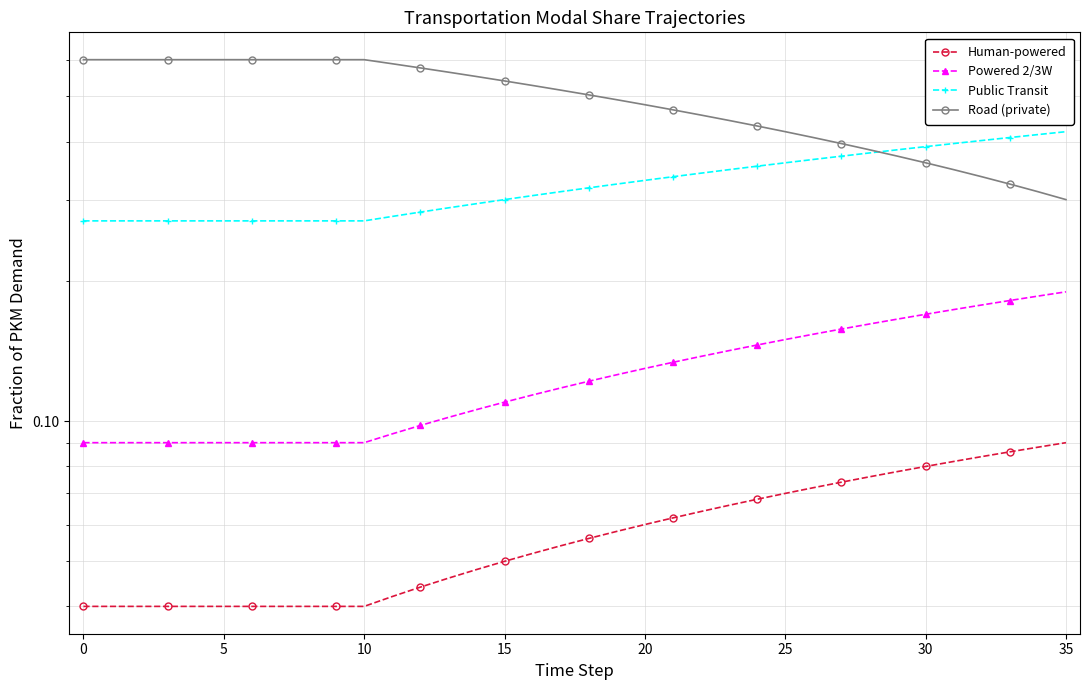

What are all the series names shown in the legend?

Human-powered, Powered 2/3W, Public Transit, Road (private)